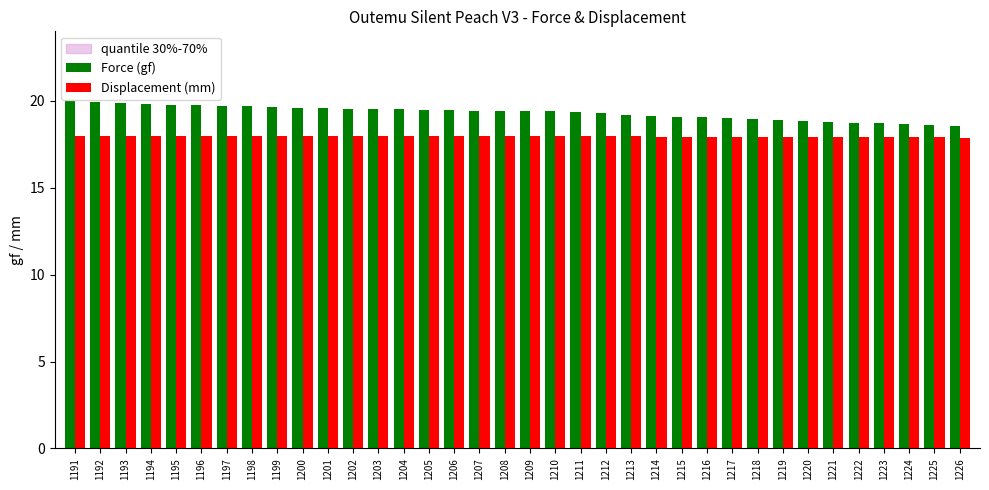

What is the difference between the Force (gf) values at 1202 and 1213?

0.3